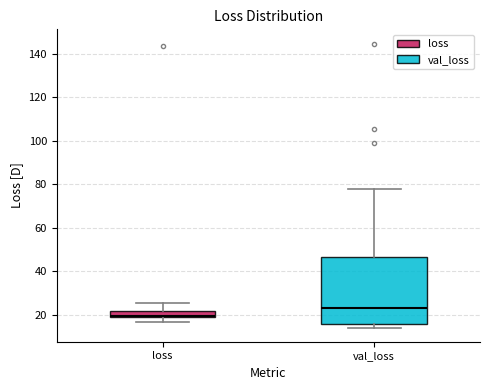

Which box has the lowest median line?

loss